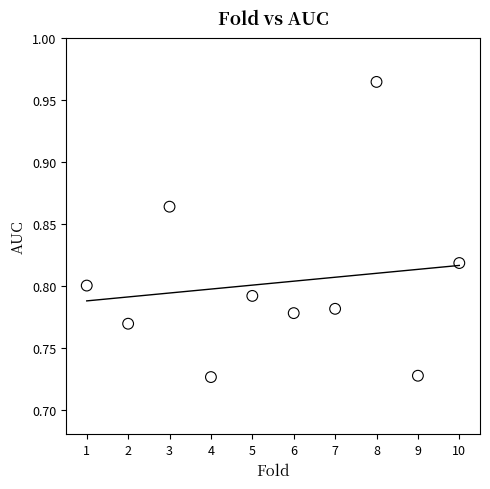

What is the average X value?

5.5